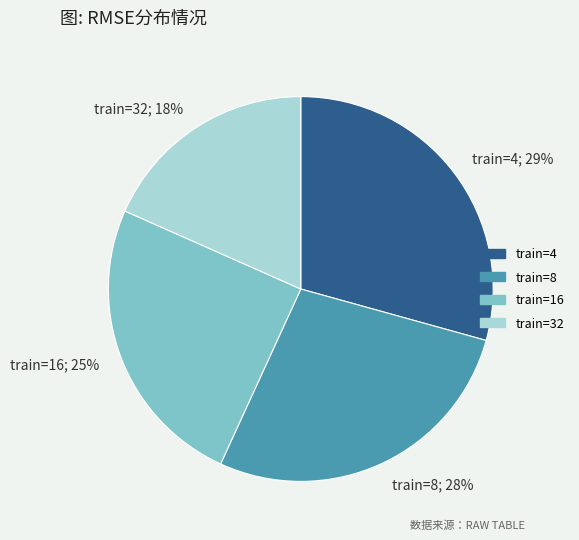

Which has a higher value, train=16 or train=4?

train=4